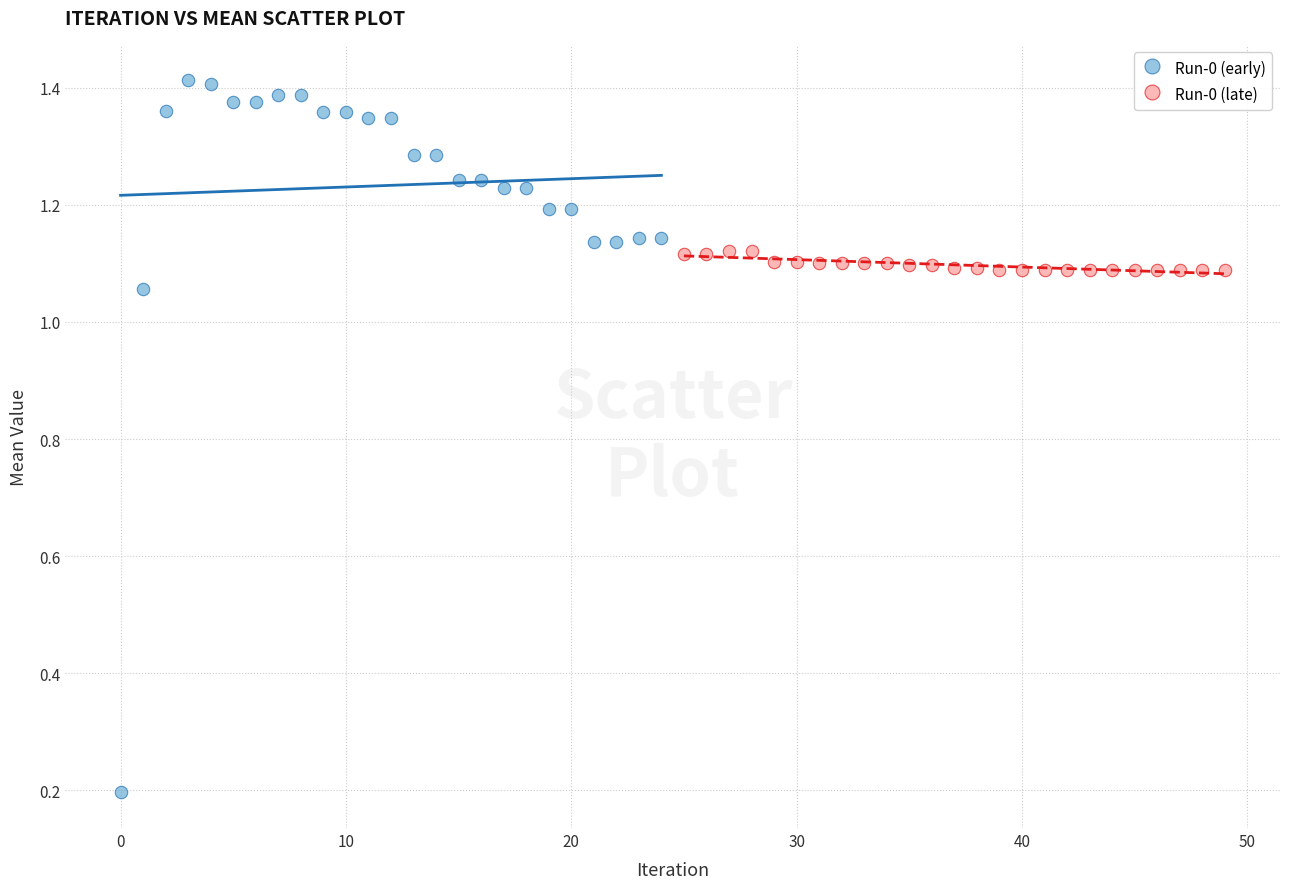

Which series contains the lowest Y value?

Run-0 (early)